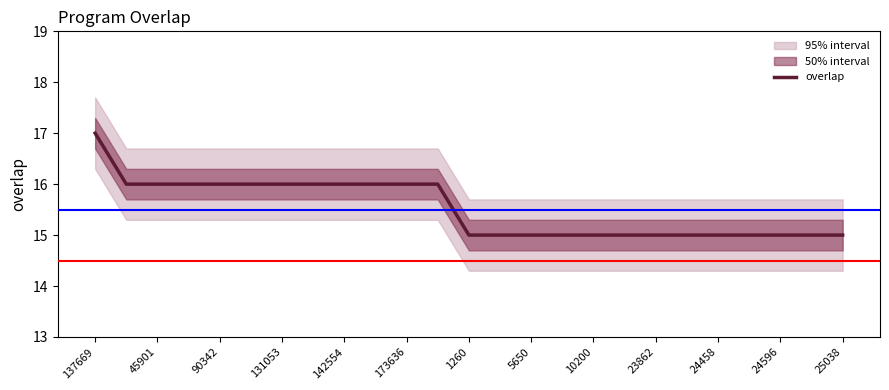

The value of overlap at 45901 is 16. True or false?

True